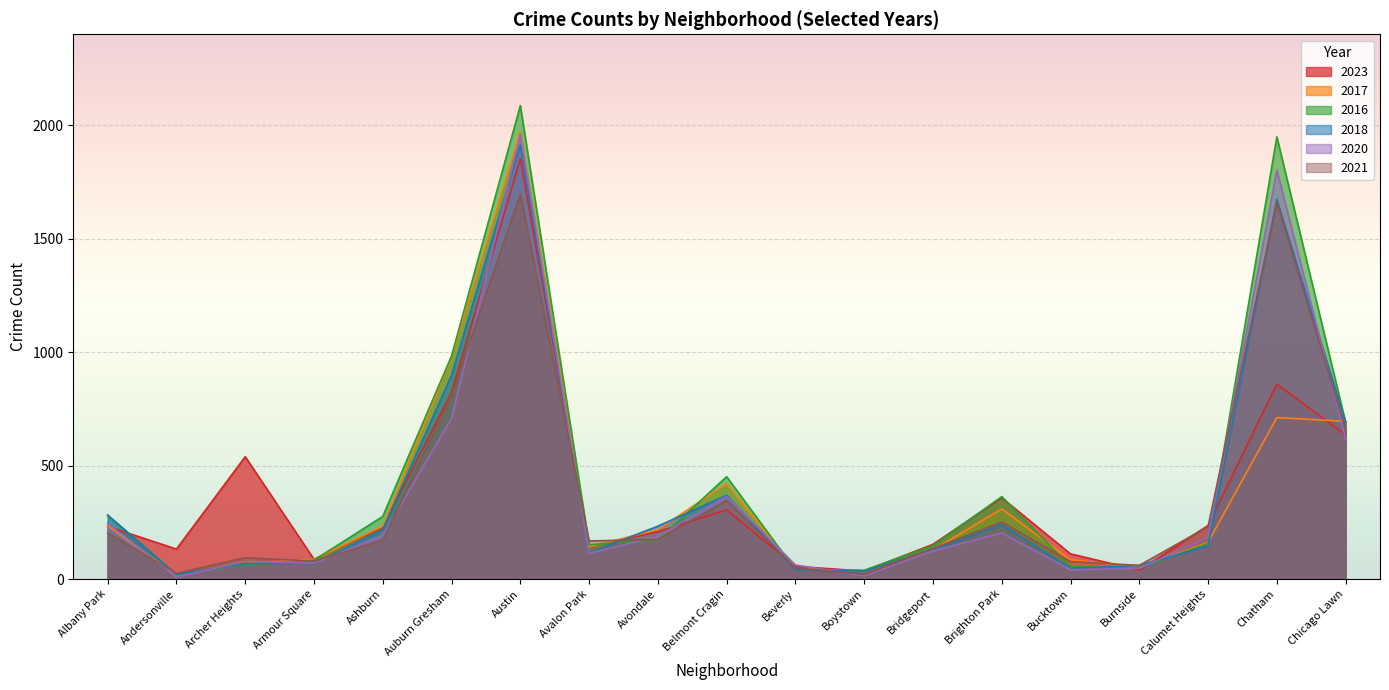

Reading right to left, list all the values displayed in this chart.

2023: Chicago Lawn=635	Chatham=859	Calumet Heights=236	Burnside=39	Bucktown=111	Brighton Park=358	Bridgeport=153	Boystown=35	Beverly=56	Belmont Cragin=305	Avondale=208	Avalon Park=144	Austin=1852	Auburn Gresham=823	Ashburn=228	Armour Square=87	Archer Heights=539	Andersonville=132	Albany Park=232
2017: Chicago Lawn=695	Chatham=711	Calumet Heights=162	Burnside=50	Bucktown=85	Brighton Park=309	Bridgeport=128	Boystown=33	Beverly=46	Belmont Cragin=420	Avondale=218	Avalon Park=142	Austin=1972	Auburn Gresham=978	Ashburn=233	Armour Square=87	Archer Heights=69	Andersonville=17	Albany Park=235
2016: Chicago Lawn=690	Chatham=1948	Calumet Heights=157	Burnside=49	Bucktown=55	Brighton Park=363	Bridgeport=147	Boystown=39	Beverly=40	Belmont Cragin=451	Avondale=172	Avalon Park=151	Austin=2086	Auburn Gresham=983	Ashburn=276	Armour Square=83	Archer Heights=65	Andersonville=20	Albany Park=282
2018: Chicago Lawn=691	Chatham=1672	Calumet Heights=145	Burnside=60	Bucktown=47	Brighton Park=240	Bridgeport=129	Boystown=34	Beverly=41	Belmont Cragin=369	Avondale=233	Avalon Park=115	Austin=1912	Auburn Gresham=898	Ashburn=218	Armour Square=69	Archer Heights=69	Andersonville=19	Albany Park=281
2020: Chicago Lawn=618	Chatham=1801	Calumet Heights=185	Burnside=47	Bucktown=41	Brighton Park=203	Bridgeport=124	Boystown=14	Beverly=62	Belmont Cragin=365	Avondale=188	Avalon Park=113	Austin=1959	Auburn Gresham=708	Ashburn=193	Armour Square=70	Archer Heights=78	Andersonville=8	Albany Park=246
2021: Chicago Lawn=661	Chatham=1660	Calumet Heights=231	Burnside=60	Bucktown=77	Brighton Park=251	Bridgeport=134	Boystown=21	Beverly=49	Belmont Cragin=346	Avondale=174	Avalon Park=168	Austin=1695	Auburn Gresham=811	Ashburn=171	Armour Square=79	Archer Heights=94	Andersonville=25	Albany Park=203